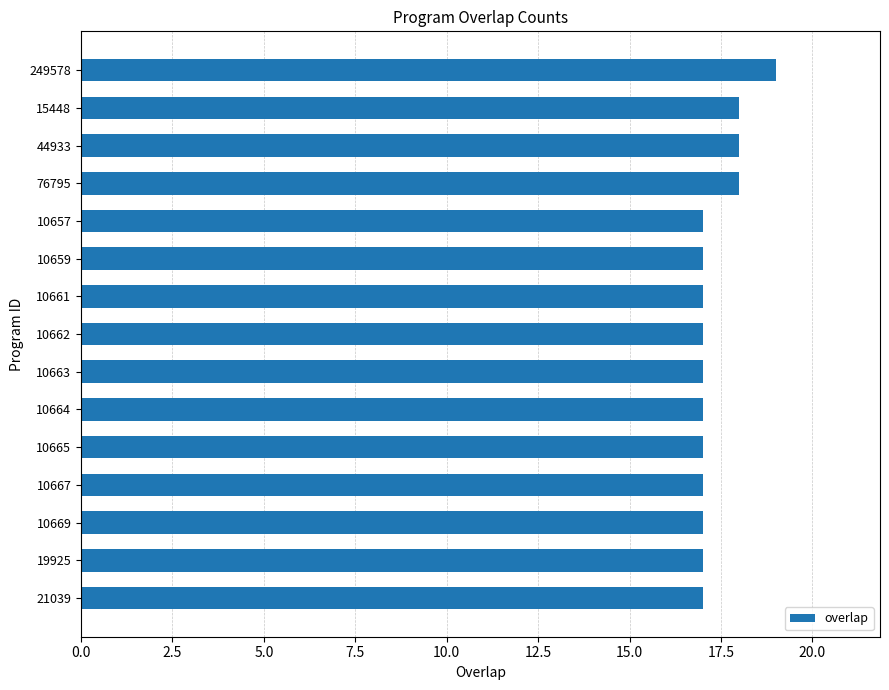

Approximately how many times larger is the value at 10669 compared to 19925?

1.0